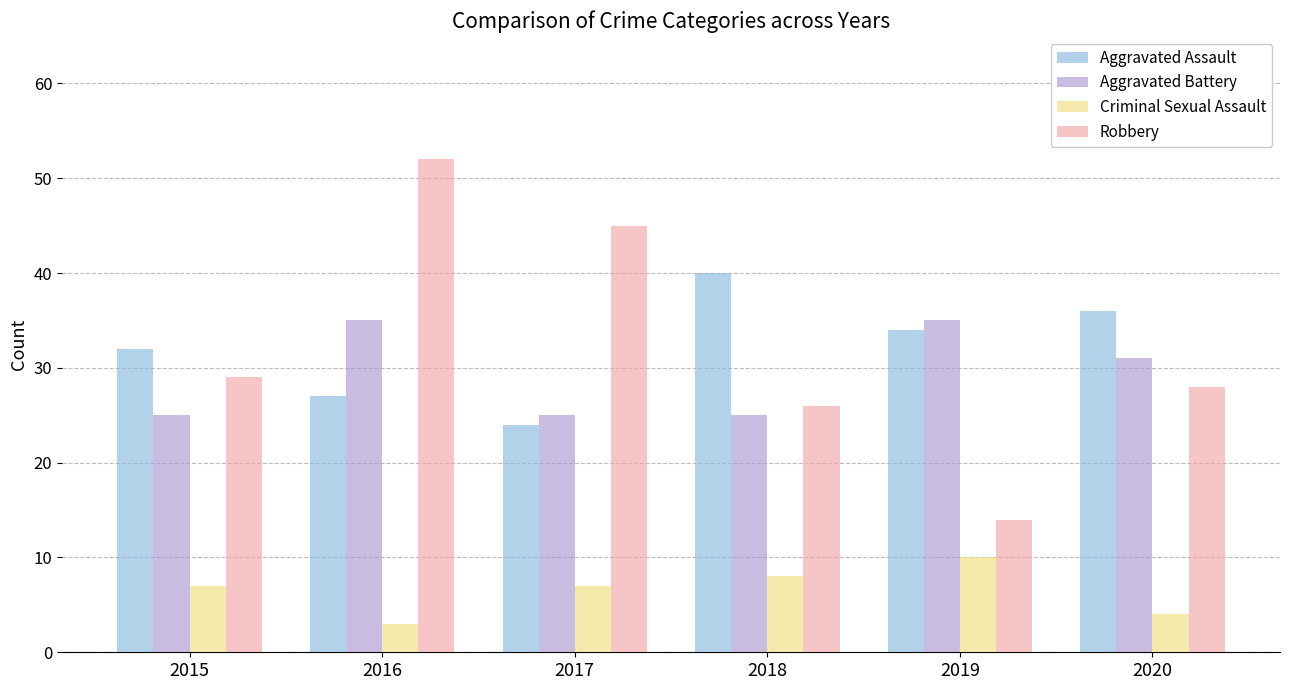

What is the average value of the Aggravated Assault series?

32